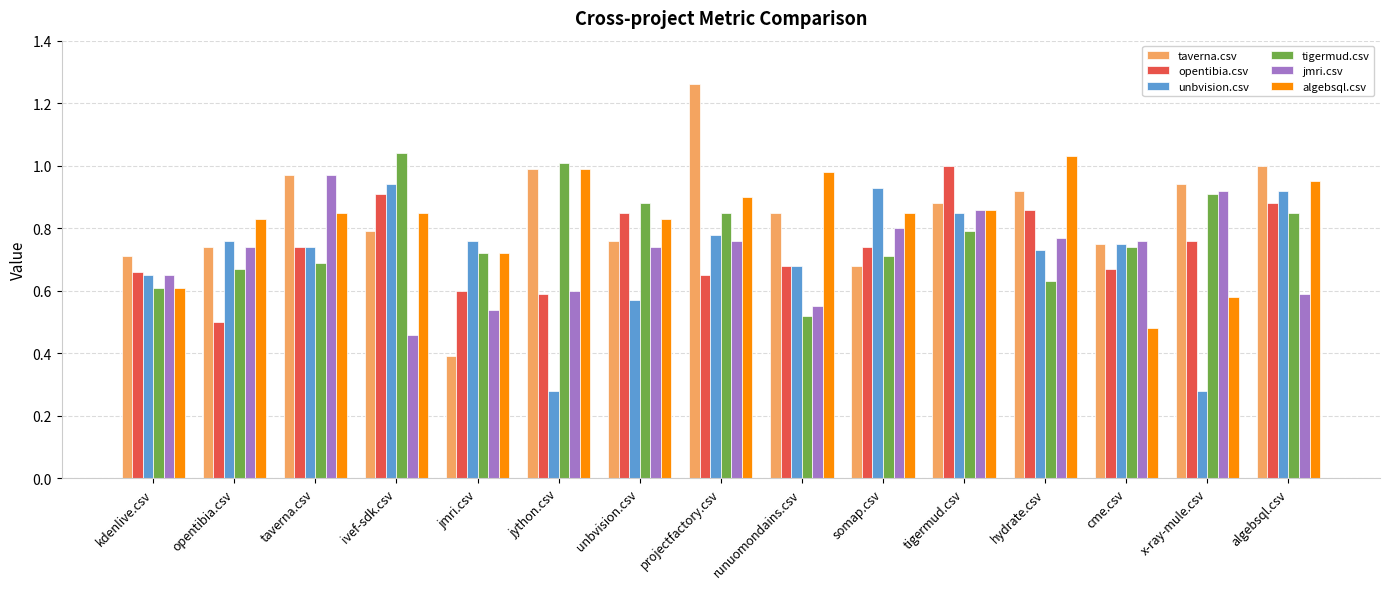

How many groups of bars are there?

15